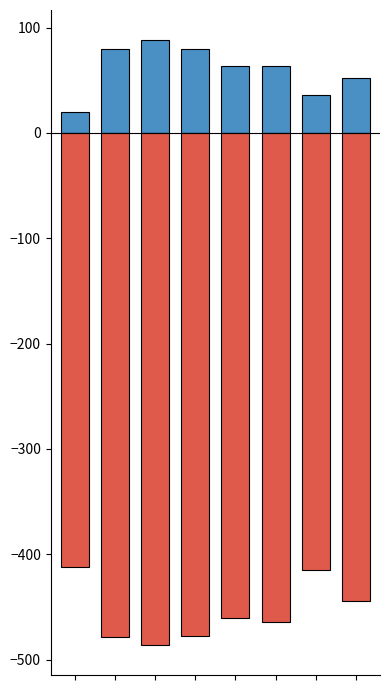

What is the difference between the highest and lowest values at 1?

558.4